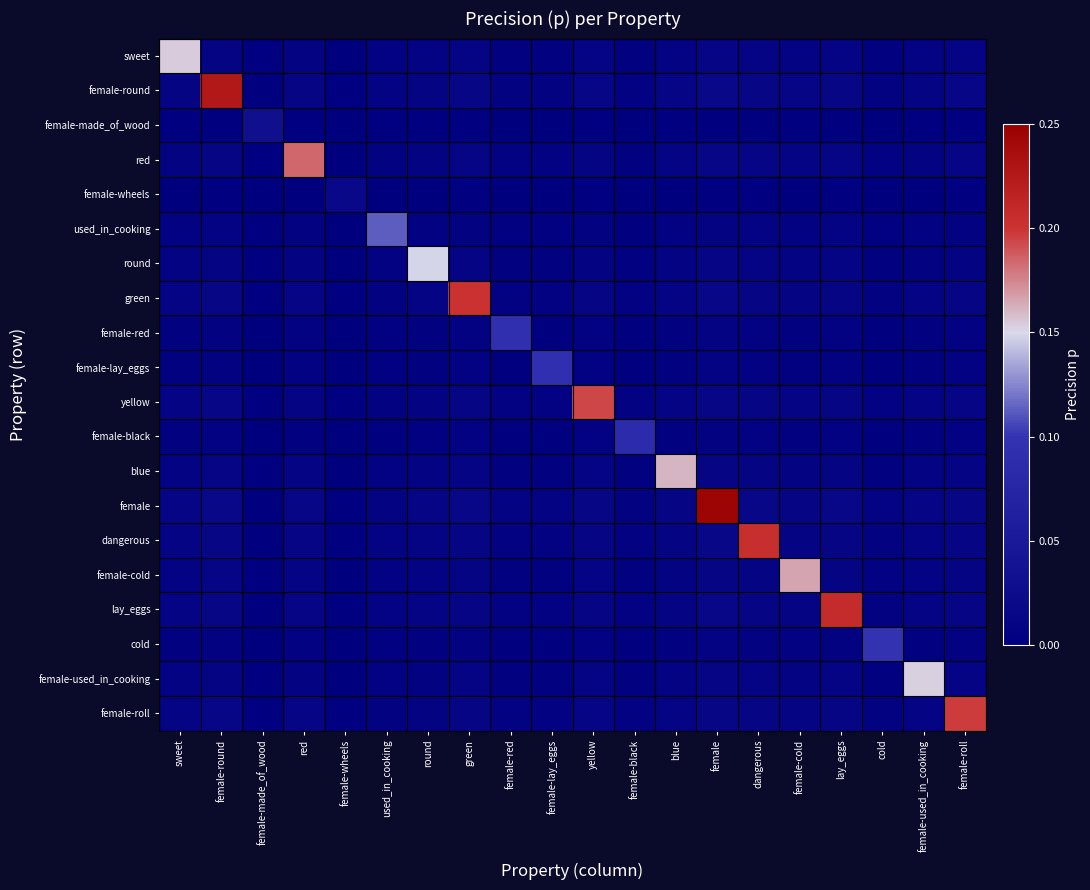

Reading left to right, what are all the values shown in this chart?

sweet: sweet=0.2	female-round=0.0	female-made_of_wood=0.0	red=0.0	female-wheels=0.0	used_in_cooking=0.0	round=0.0	green=0.0	female-red=0.0	female-lay_eggs=0.0	yellow=0.0	female-black=0.0	blue=0.0	female=0.0	dangerous=0.0	female-cold=0.0	lay_eggs=0.0	cold=0.0	female-used_in_cooking=0.0	female-roll=0.0
female-round: sweet=0.0	female-round=0.2	female-made_of_wood=0.0	red=0.0	female-wheels=0.0	used_in_cooking=0.0	round=0.0	green=0.0	female-red=0.0	female-lay_eggs=0.0	yellow=0.0	female-black=0.0	blue=0.0	female=0.0	dangerous=0.0	female-cold=0.0	lay_eggs=0.0	cold=0.0	female-used_in_cooking=0.0	female-roll=0.0
female-made_of_wood: sweet=0.0	female-round=0.0	female-made_of_wood=0.0	red=0.0	female-wheels=0.0	used_in_cooking=0.0	round=0.0	green=0.0	female-red=0.0	female-lay_eggs=0.0	yellow=0.0	female-black=0.0	blue=0.0	female=0.0	dangerous=0.0	female-cold=0.0	lay_eggs=0.0	cold=0.0	female-used_in_cooking=0.0	female-roll=0.0
red: sweet=0.0	female-round=0.0	female-made_of_wood=0.0	red=0.2	female-wheels=0.0	used_in_cooking=0.0	round=0.0	green=0.0	female-red=0.0	female-lay_eggs=0.0	yellow=0.0	female-black=0.0	blue=0.0	female=0.0	dangerous=0.0	female-cold=0.0	lay_eggs=0.0	cold=0.0	female-used_in_cooking=0.0	female-roll=0.0
female-wheels: sweet=0.0	female-round=0.0	female-made_of_wood=0.0	red=0.0	female-wheels=0.0	used_in_cooking=0.0	round=0.0	green=0.0	female-red=0.0	female-lay_eggs=0.0	yellow=0.0	female-black=0.0	blue=0.0	female=0.0	dangerous=0.0	female-cold=0.0	lay_eggs=0.0	cold=0.0	female-used_in_cooking=0.0	female-roll=0.0
used_in_cooking: sweet=0.0	female-round=0.0	female-made_of_wood=0.0	red=0.0	female-wheels=0.0	used_in_cooking=0.1	round=0.0	green=0.0	female-red=0.0	female-lay_eggs=0.0	yellow=0.0	female-black=0.0	blue=0.0	female=0.0	dangerous=0.0	female-cold=0.0	lay_eggs=0.0	cold=0.0	female-used_in_cooking=0.0	female-roll=0.0
round: sweet=0.0	female-round=0.0	female-made_of_wood=0.0	red=0.0	female-wheels=0.0	used_in_cooking=0.0	round=0.1	green=0.0	female-red=0.0	female-lay_eggs=0.0	yellow=0.0	female-black=0.0	blue=0.0	female=0.0	dangerous=0.0	female-cold=0.0	lay_eggs=0.0	cold=0.0	female-used_in_cooking=0.0	female-roll=0.0
green: sweet=0.0	female-round=0.0	female-made_of_wood=0.0	red=0.0	female-wheels=0.0	used_in_cooking=0.0	round=0.0	green=0.2	female-red=0.0	female-lay_eggs=0.0	yellow=0.0	female-black=0.0	blue=0.0	female=0.0	dangerous=0.0	female-cold=0.0	lay_eggs=0.0	cold=0.0	female-used_in_cooking=0.0	female-roll=0.0
female-red: sweet=0.0	female-round=0.0	female-made_of_wood=0.0	red=0.0	female-wheels=0.0	used_in_cooking=0.0	round=0.0	green=0.0	female-red=0.1	female-lay_eggs=0.0	yellow=0.0	female-black=0.0	blue=0.0	female=0.0	dangerous=0.0	female-cold=0.0	lay_eggs=0.0	cold=0.0	female-used_in_cooking=0.0	female-roll=0.0
female-lay_eggs: sweet=0.0	female-round=0.0	female-made_of_wood=0.0	red=0.0	female-wheels=0.0	used_in_cooking=0.0	round=0.0	green=0.0	female-red=0.0	female-lay_eggs=0.1	yellow=0.0	female-black=0.0	blue=0.0	female=0.0	dangerous=0.0	female-cold=0.0	lay_eggs=0.0	cold=0.0	female-used_in_cooking=0.0	female-roll=0.0
yellow: sweet=0.0	female-round=0.0	female-made_of_wood=0.0	red=0.0	female-wheels=0.0	used_in_cooking=0.0	round=0.0	green=0.0	female-red=0.0	female-lay_eggs=0.0	yellow=0.2	female-black=0.0	blue=0.0	female=0.0	dangerous=0.0	female-cold=0.0	lay_eggs=0.0	cold=0.0	female-used_in_cooking=0.0	female-roll=0.0
female-black: sweet=0.0	female-round=0.0	female-made_of_wood=0.0	red=0.0	female-wheels=0.0	used_in_cooking=0.0	round=0.0	green=0.0	female-red=0.0	female-lay_eggs=0.0	yellow=0.0	female-black=0.1	blue=0.0	female=0.0	dangerous=0.0	female-cold=0.0	lay_eggs=0.0	cold=0.0	female-used_in_cooking=0.0	female-roll=0.0
blue: sweet=0.0	female-round=0.0	female-made_of_wood=0.0	red=0.0	female-wheels=0.0	used_in_cooking=0.0	round=0.0	green=0.0	female-red=0.0	female-lay_eggs=0.0	yellow=0.0	female-black=0.0	blue=0.2	female=0.0	dangerous=0.0	female-cold=0.0	lay_eggs=0.0	cold=0.0	female-used_in_cooking=0.0	female-roll=0.0
female: sweet=0.0	female-round=0.0	female-made_of_wood=0.0	red=0.0	female-wheels=0.0	used_in_cooking=0.0	round=0.0	green=0.0	female-red=0.0	female-lay_eggs=0.0	yellow=0.0	female-black=0.0	blue=0.0	female=0.2	dangerous=0.0	female-cold=0.0	lay_eggs=0.0	cold=0.0	female-used_in_cooking=0.0	female-roll=0.0
dangerous: sweet=0.0	female-round=0.0	female-made_of_wood=0.0	red=0.0	female-wheels=0.0	used_in_cooking=0.0	round=0.0	green=0.0	female-red=0.0	female-lay_eggs=0.0	yellow=0.0	female-black=0.0	blue=0.0	female=0.0	dangerous=0.2	female-cold=0.0	lay_eggs=0.0	cold=0.0	female-used_in_cooking=0.0	female-roll=0.0
female-cold: sweet=0.0	female-round=0.0	female-made_of_wood=0.0	red=0.0	female-wheels=0.0	used_in_cooking=0.0	round=0.0	green=0.0	female-red=0.0	female-lay_eggs=0.0	yellow=0.0	female-black=0.0	blue=0.0	female=0.0	dangerous=0.0	female-cold=0.2	lay_eggs=0.0	cold=0.0	female-used_in_cooking=0.0	female-roll=0.0
lay_eggs: sweet=0.0	female-round=0.0	female-made_of_wood=0.0	red=0.0	female-wheels=0.0	used_in_cooking=0.0	round=0.0	green=0.0	female-red=0.0	female-lay_eggs=0.0	yellow=0.0	female-black=0.0	blue=0.0	female=0.0	dangerous=0.0	female-cold=0.0	lay_eggs=0.2	cold=0.0	female-used_in_cooking=0.0	female-roll=0.0
cold: sweet=0.0	female-round=0.0	female-made_of_wood=0.0	red=0.0	female-wheels=0.0	used_in_cooking=0.0	round=0.0	green=0.0	female-red=0.0	female-lay_eggs=0.0	yellow=0.0	female-black=0.0	blue=0.0	female=0.0	dangerous=0.0	female-cold=0.0	lay_eggs=0.0	cold=0.1	female-used_in_cooking=0.0	female-roll=0.0
female-used_in_cooking: sweet=0.0	female-round=0.0	female-made_of_wood=0.0	red=0.0	female-wheels=0.0	used_in_cooking=0.0	round=0.0	green=0.0	female-red=0.0	female-lay_eggs=0.0	yellow=0.0	female-black=0.0	blue=0.0	female=0.0	dangerous=0.0	female-cold=0.0	lay_eggs=0.0	cold=0.0	female-used_in_cooking=0.2	female-roll=0.0
female-roll: sweet=0.0	female-round=0.0	female-made_of_wood=0.0	red=0.0	female-wheels=0.0	used_in_cooking=0.0	round=0.0	green=0.0	female-red=0.0	female-lay_eggs=0.0	yellow=0.0	female-black=0.0	blue=0.0	female=0.0	dangerous=0.0	female-cold=0.0	lay_eggs=0.0	cold=0.0	female-used_in_cooking=0.0	female-roll=0.2